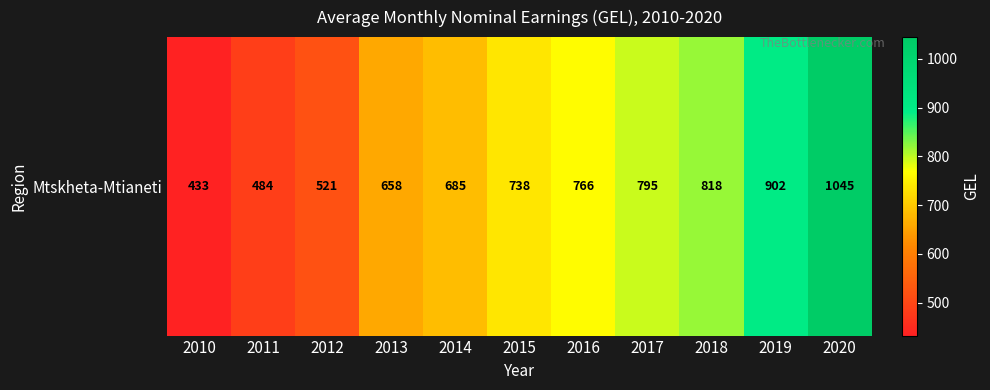

Reading left to right, extract all data points from this chart.

2010=432.6	2011=484.4	2012=520.9	2013=658.2	2014=685.2	2015=737.9	2016=765.9	2017=795.0	2018=818.1	2019=901.9	2020=1044.5